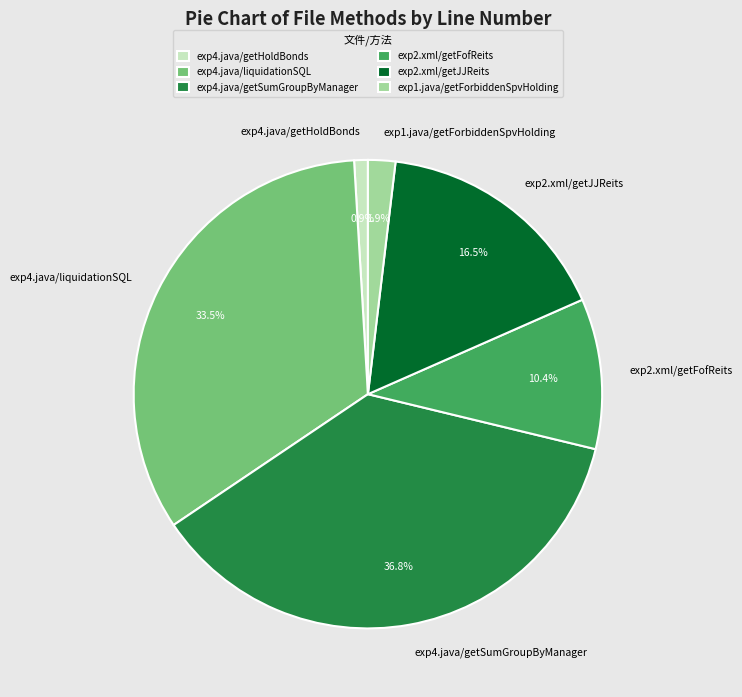

What is the ratio of the value at exp2.xml/getFofReits to the value at exp4.java/getHoldBonds?

11.0